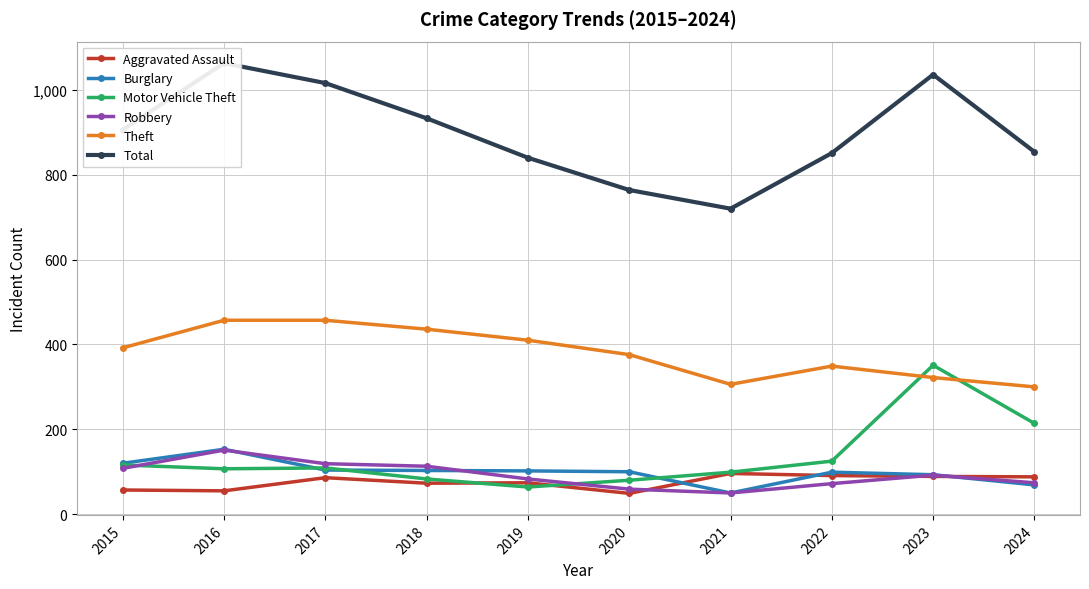

How many categories are shown in the chart?

10